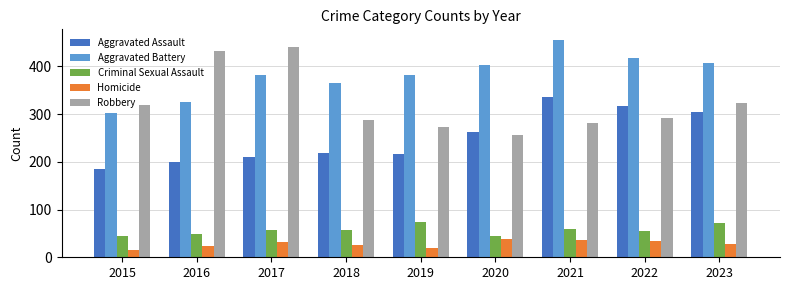

How many groups of bars are there?

9